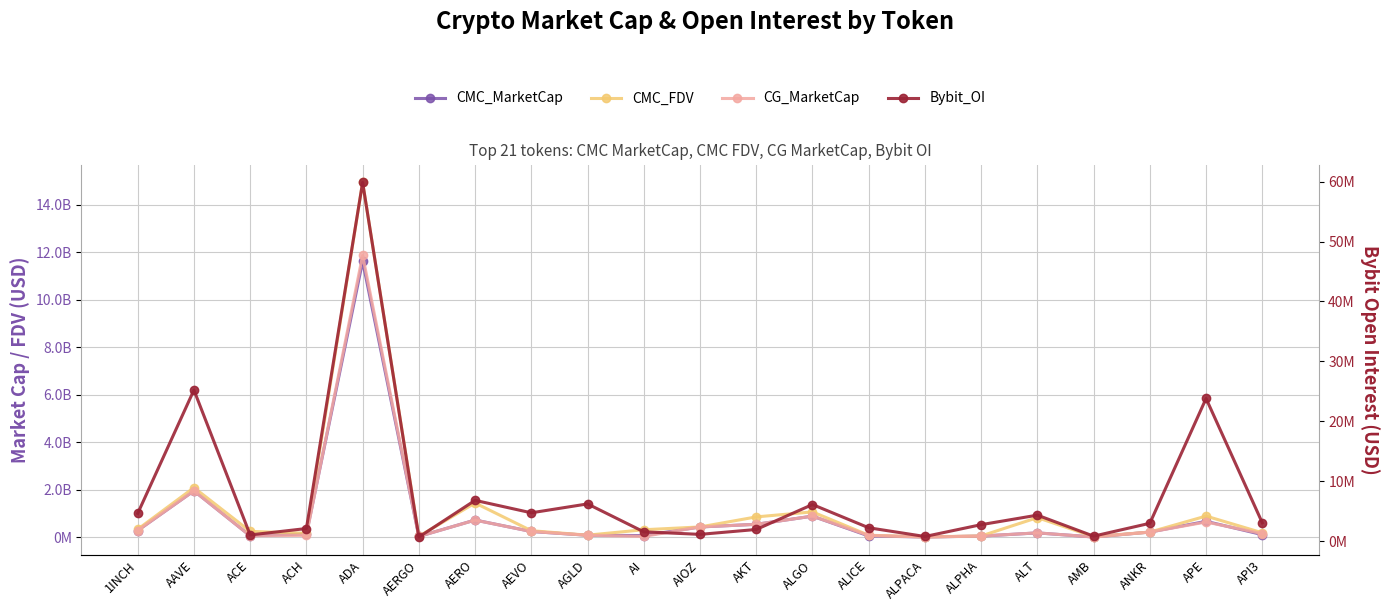

Is the value of Bybit_OI at AMB greater than the value of CMC_MarketCap at 1INCH?

No